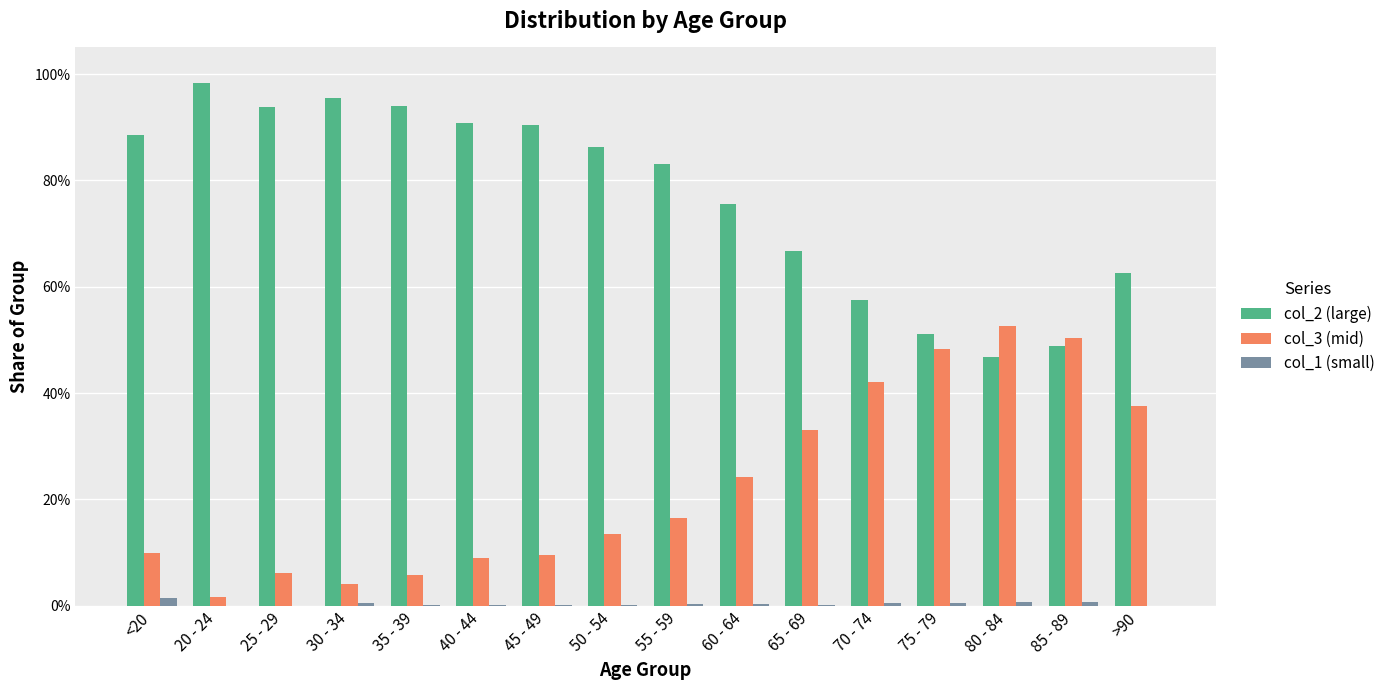

Which category has the lowest value in the col_3 (mid) series?

20 - 24